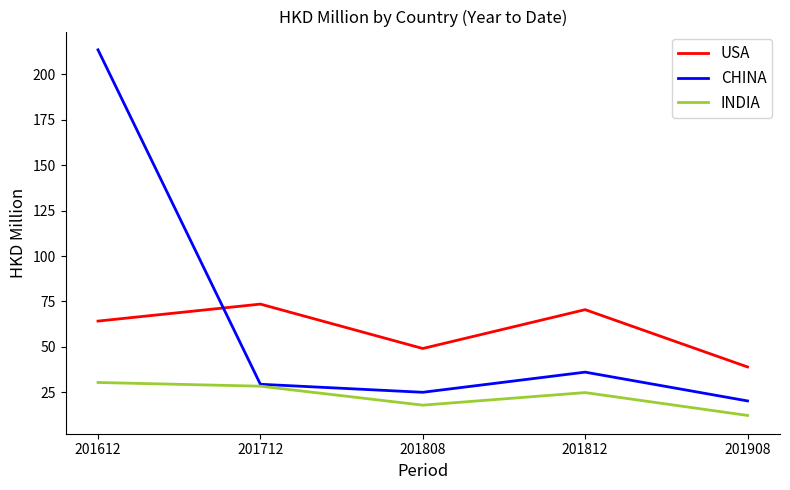

Which label corresponds to the smallest value in the chart?

201908